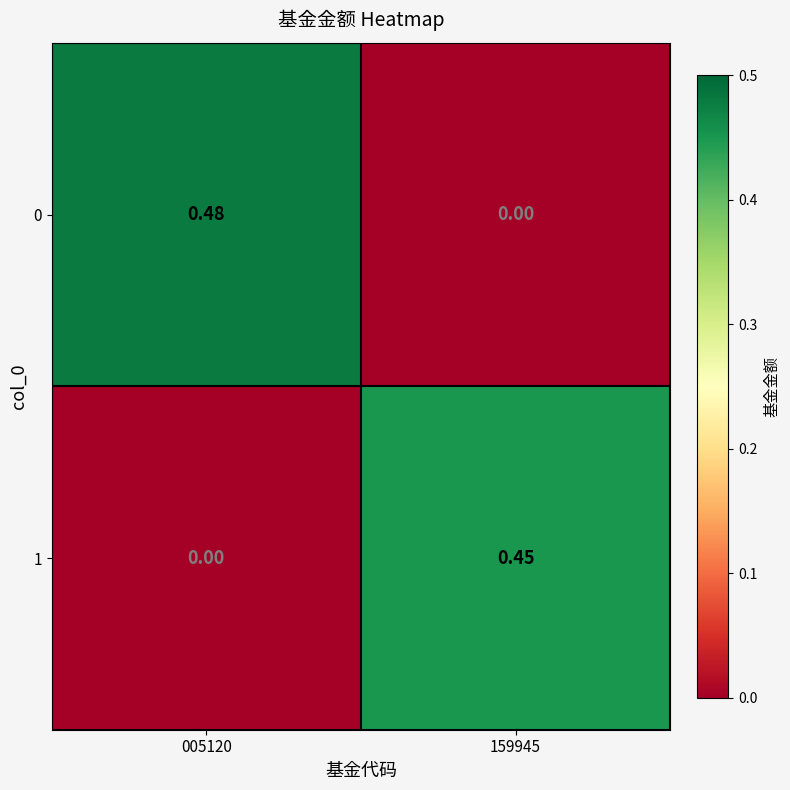

Is the value of 1 at 005120 greater than the value of 0 at 005120?

No